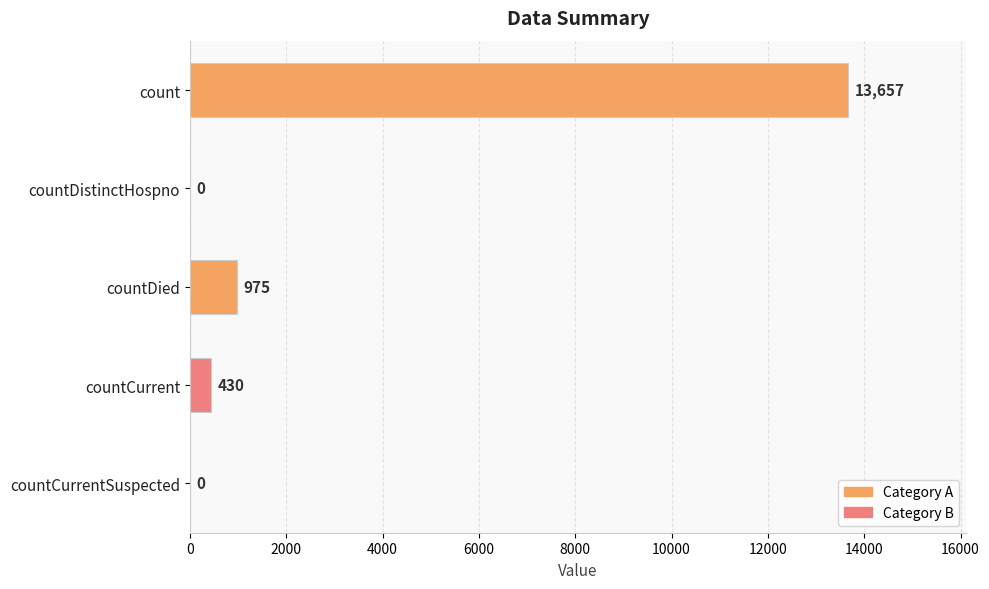

What is the maximum value shown in the chart?

13657